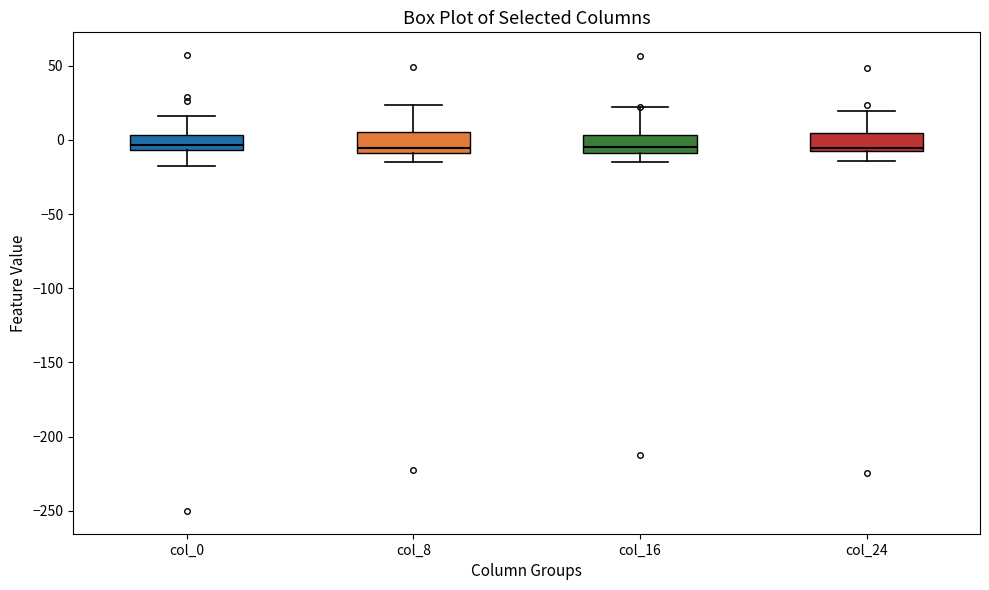

Where does the median line of the box for col_24 sit on the y-axis? The values are not printed on the chart, so give them approximately, as read against the axis.

-5